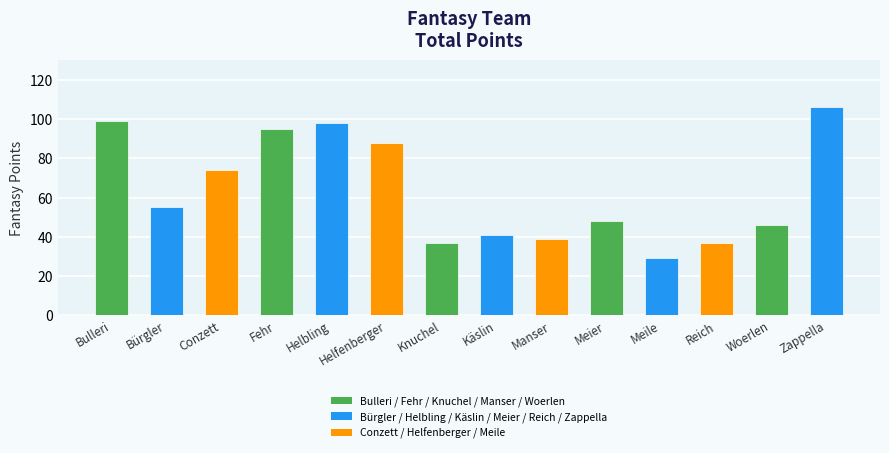

Between Fehr and Helfenberger, which is larger?

Fehr